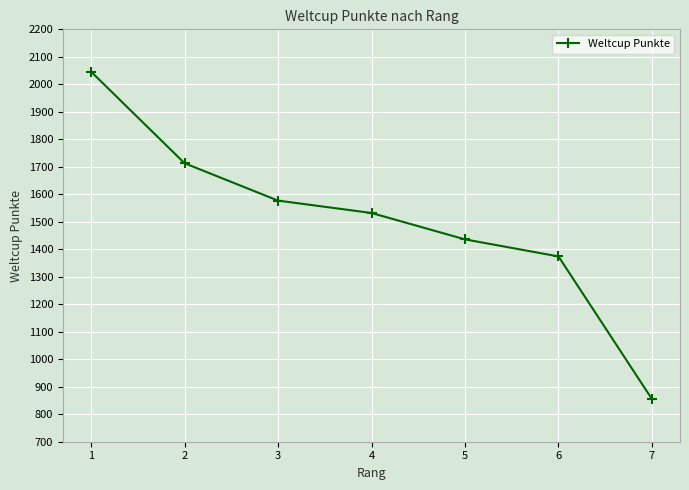

True or false: the data shows 462 at 4.

False